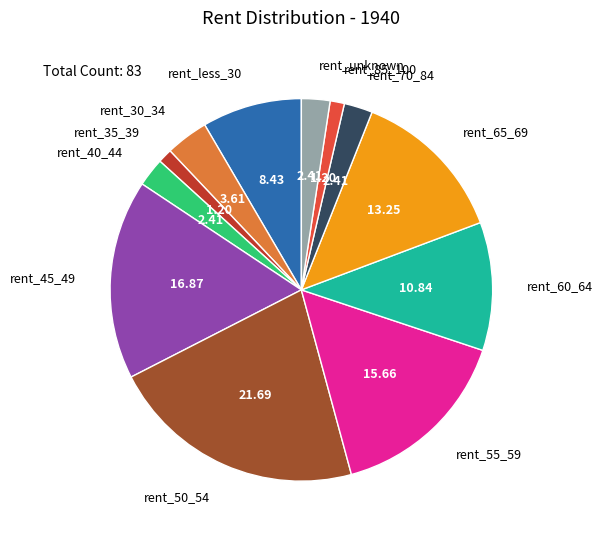

True or false: rent_55_59 accounts for 16% of the total.

True